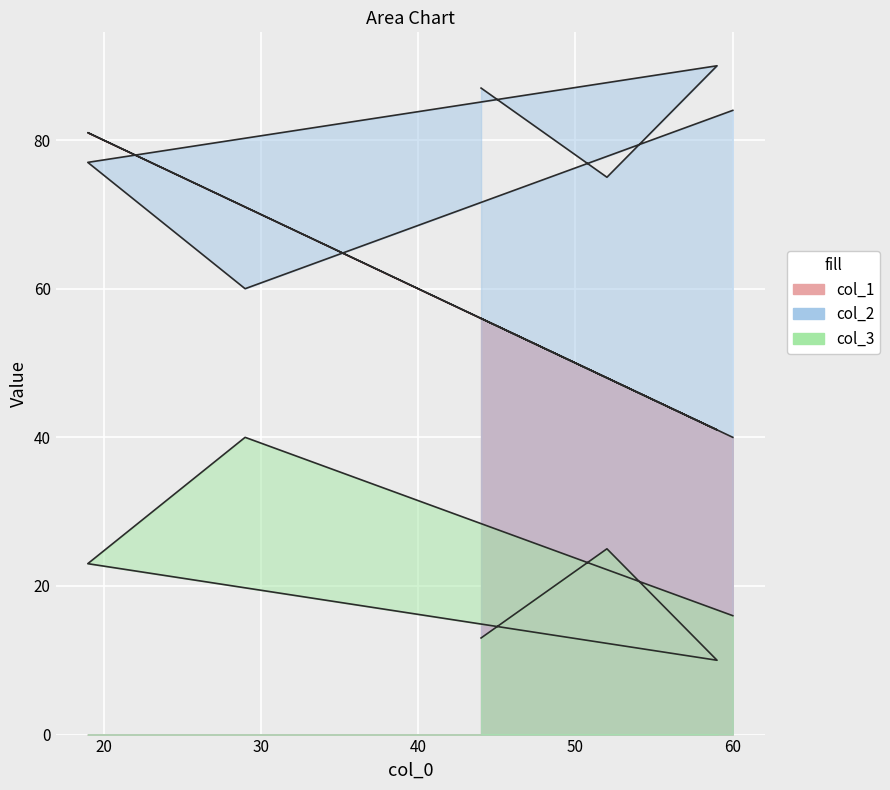

What is the approximate value of col_3 at 59?

10